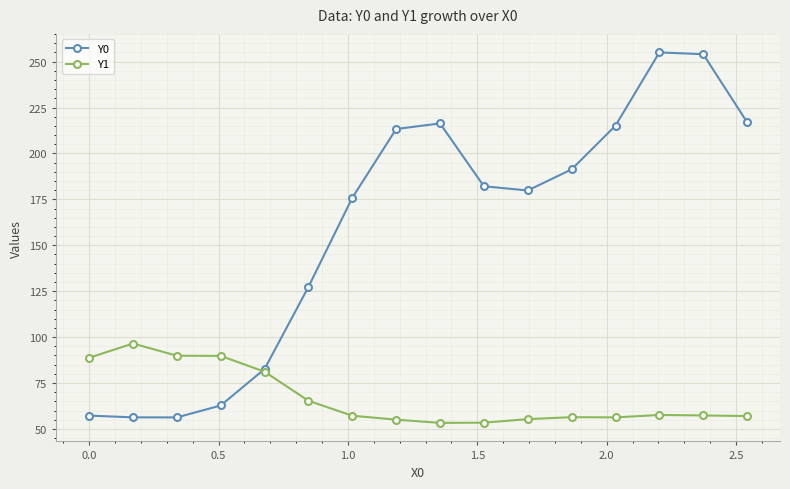

True or false: Y1 has more than 0 points higher than both neighbors.

True